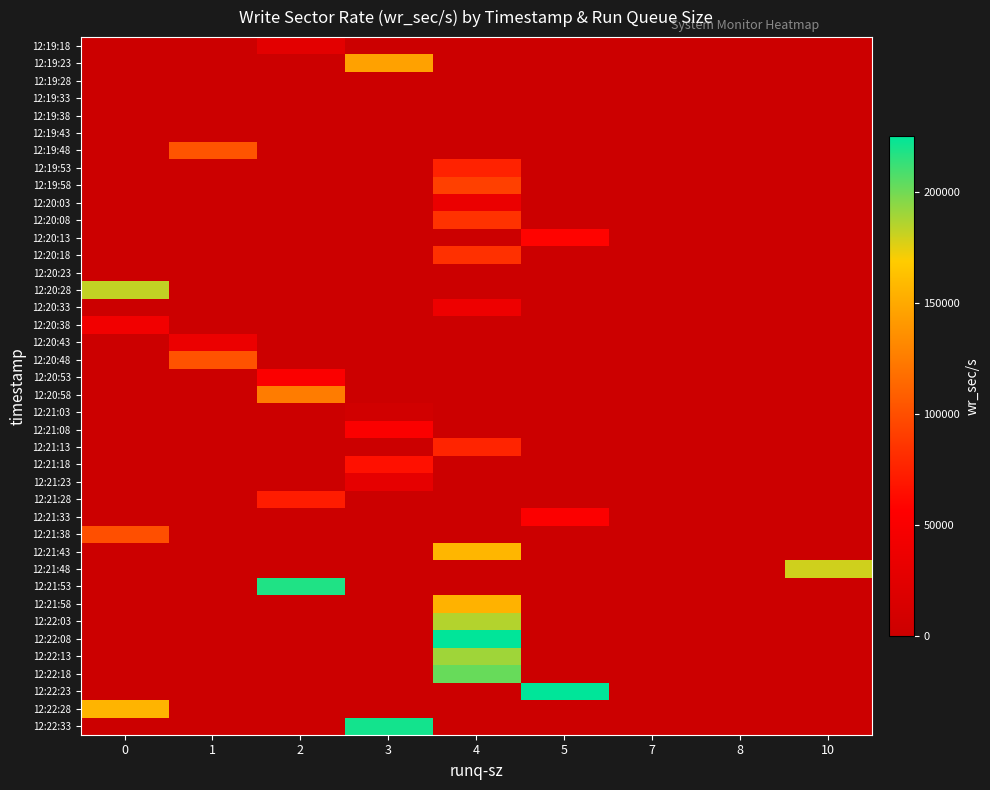

At how many categories does at least one series exceed 204787?

4